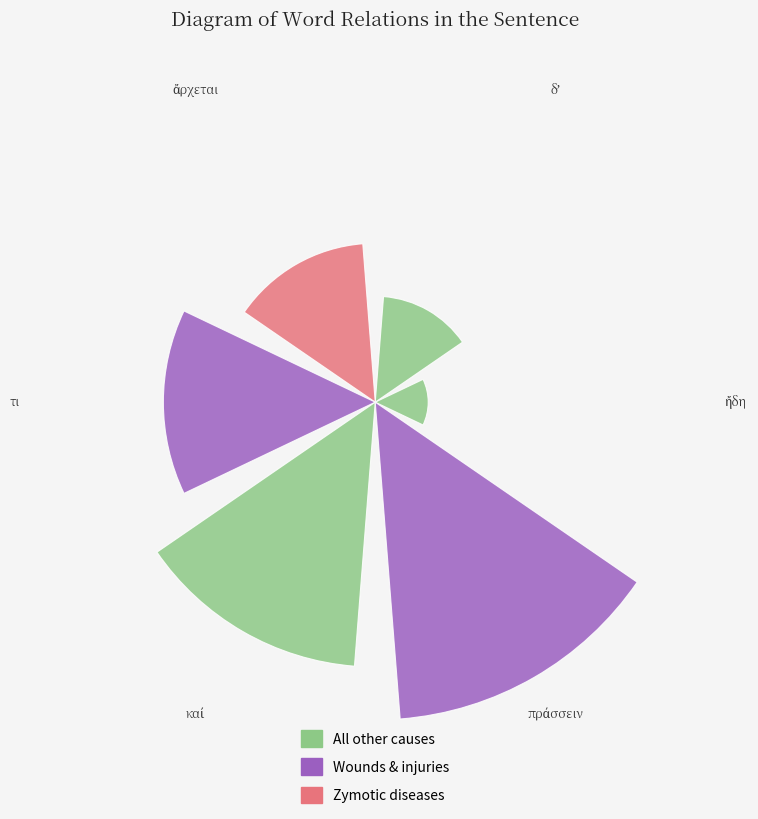

What is the average value?

4